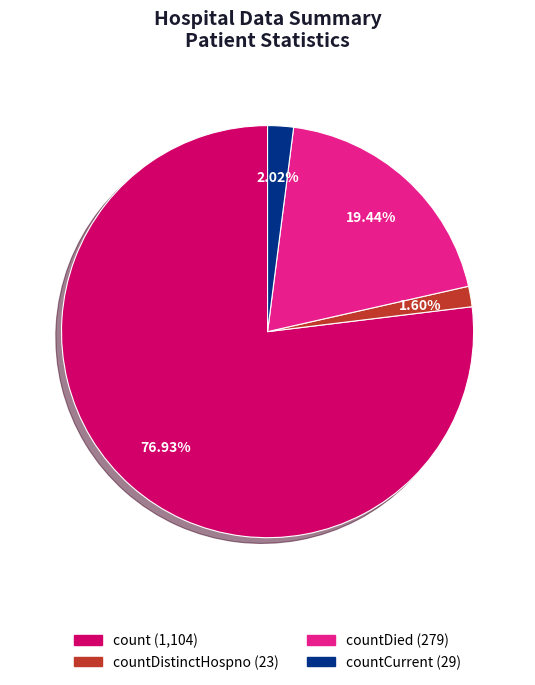

Is there any slice that represents more than half of the pie?

Yes